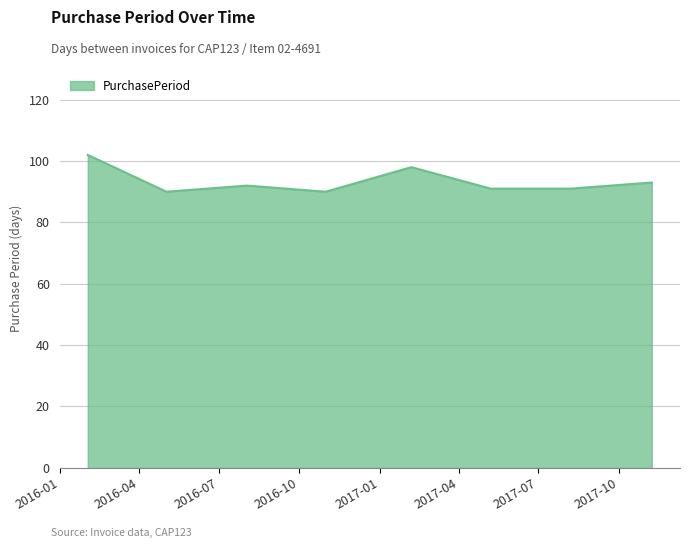

What is the smallest value displayed?

90